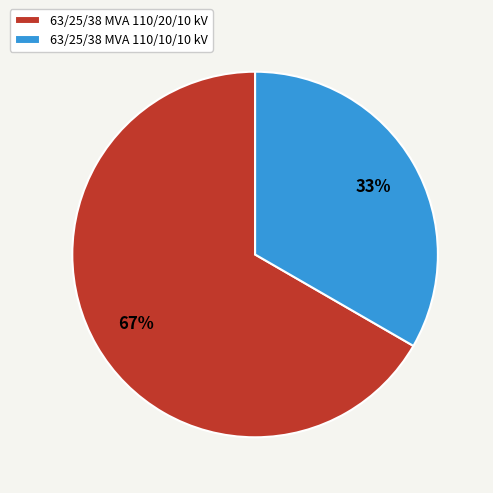

Which slice is the smallest?

63/25/38 MVA 110/10/10 kV